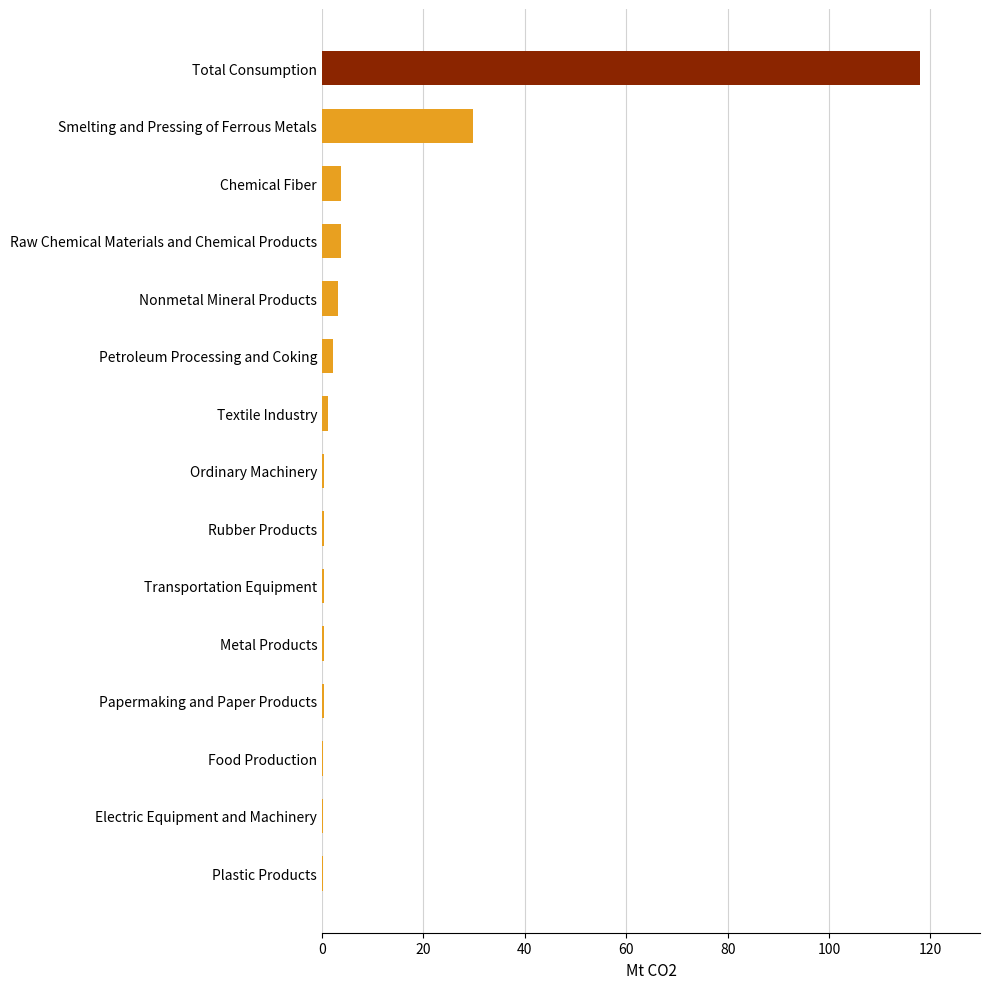

Between Electric Equipment and Machinery and Raw Chemical Materials and Chemical Products, which is larger?

Raw Chemical Materials and Chemical Products